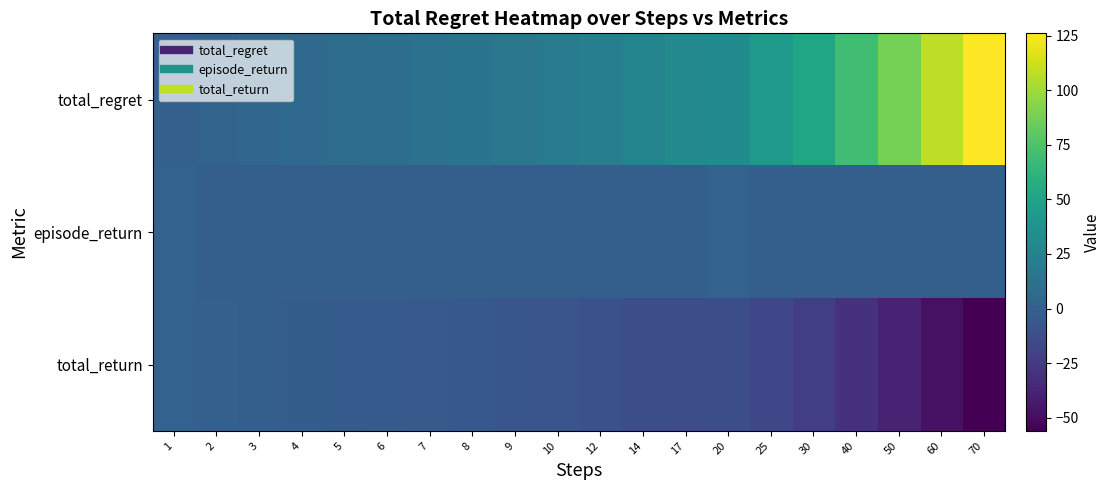

Reading left to right, extract all data points from this chart.

total_regret: 1=0	2=2	3=4	4=6	5=8	6=10	7=12	8=14	9=16	10=18	12=22	14=26	17=30	20=32	25=42	30=52	40=70	50=88	60=108	70=126
episode_return: 1=1	2=-1	3=-1	4=-1	5=-1	6=-1	7=-1	8=-1	9=-1	10=-1	12=-1	14=-1	17=-1	20=1	25=-1	30=-1	40=-1	50=-1	60=-1	70=-1
total_return: 1=1	2=0	3=-1	4=-2	5=-3	6=-4	7=-5	8=-6	9=-7	10=-8	12=-10	14=-12	17=-13	20=-12	25=-17	30=-22	40=-30	50=-38	60=-48	70=-56